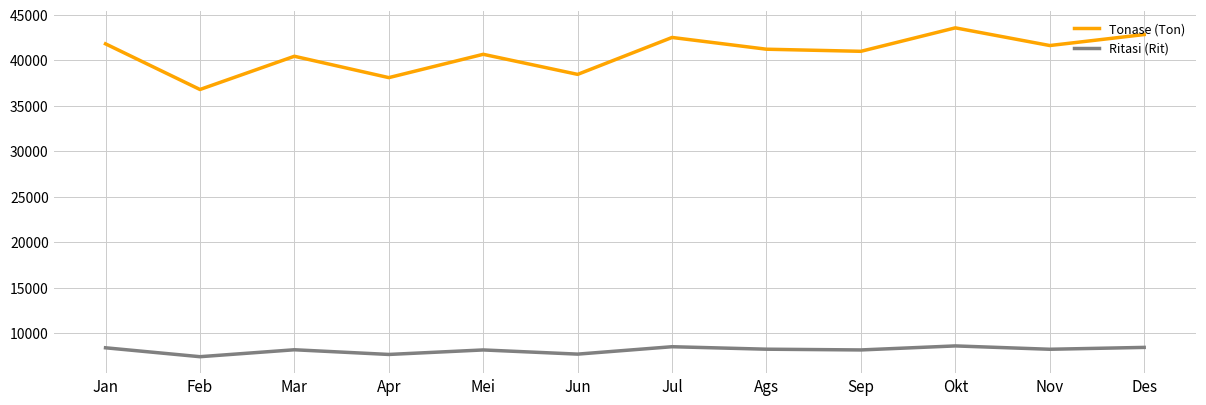

How many interior local peaks does the Ritasi (Rit) series have?

4